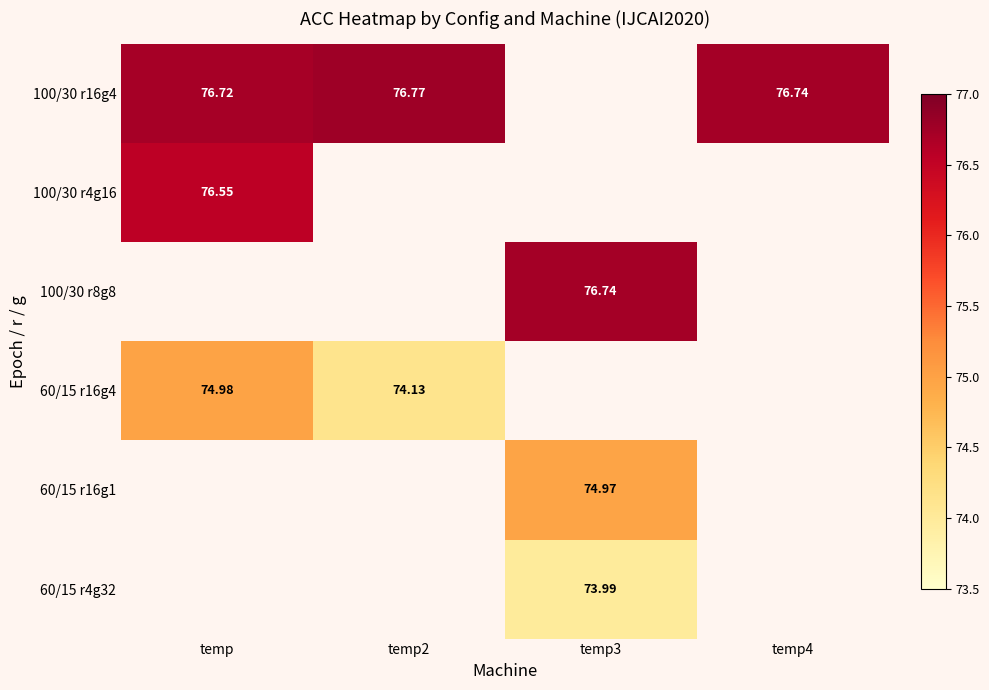

Which series has the largest total across all categories?

100/30 r16g4